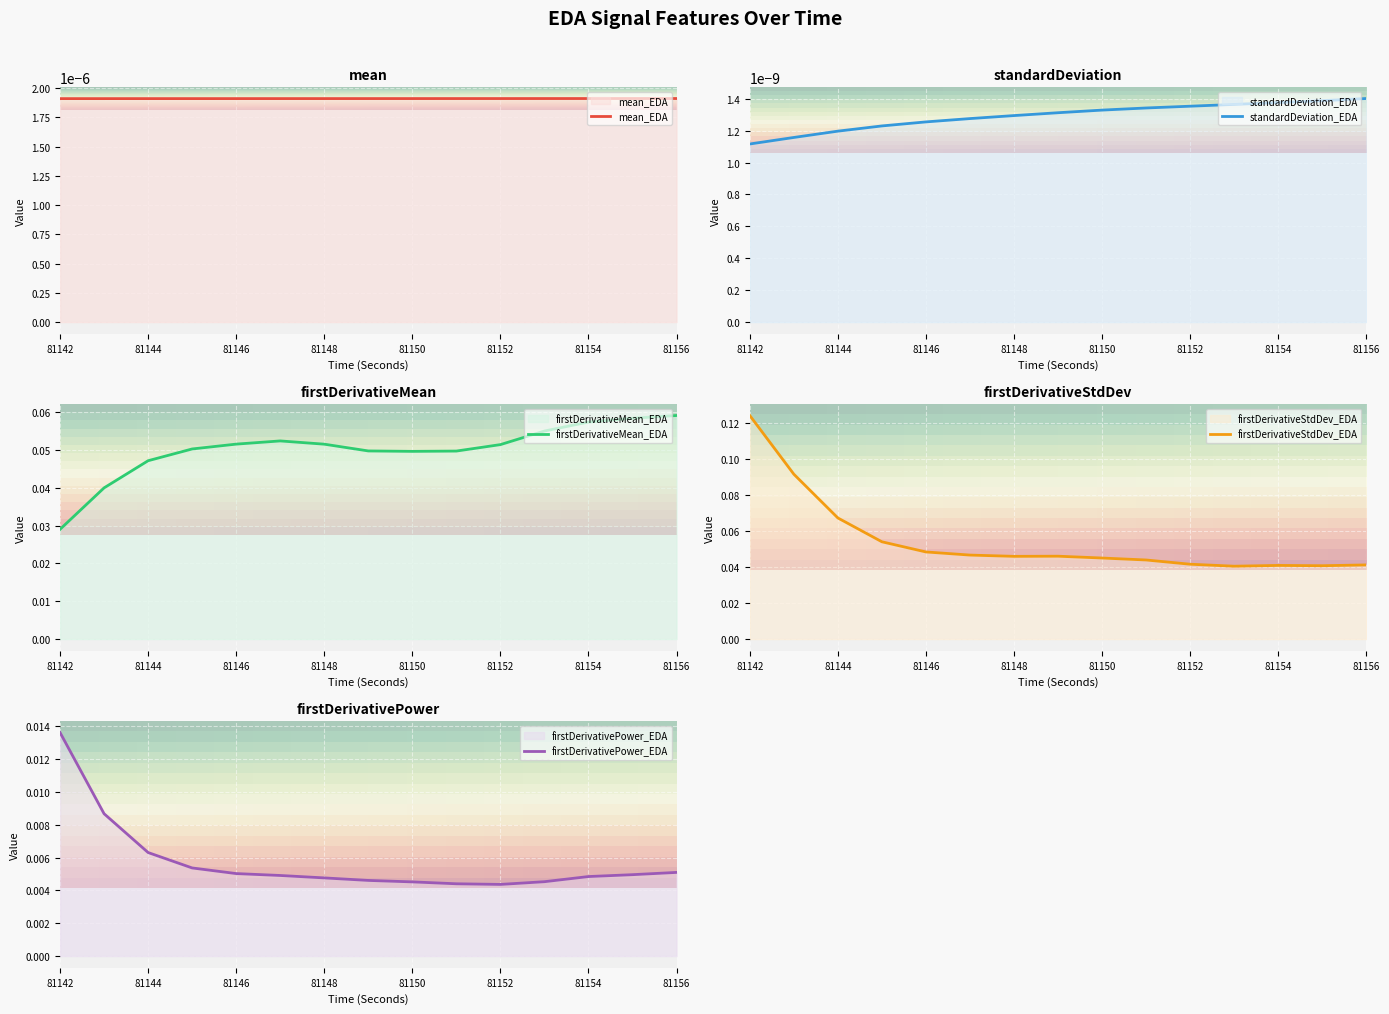

How many firstDerivativeStdDev_EDA values are between 0 and 1?

15